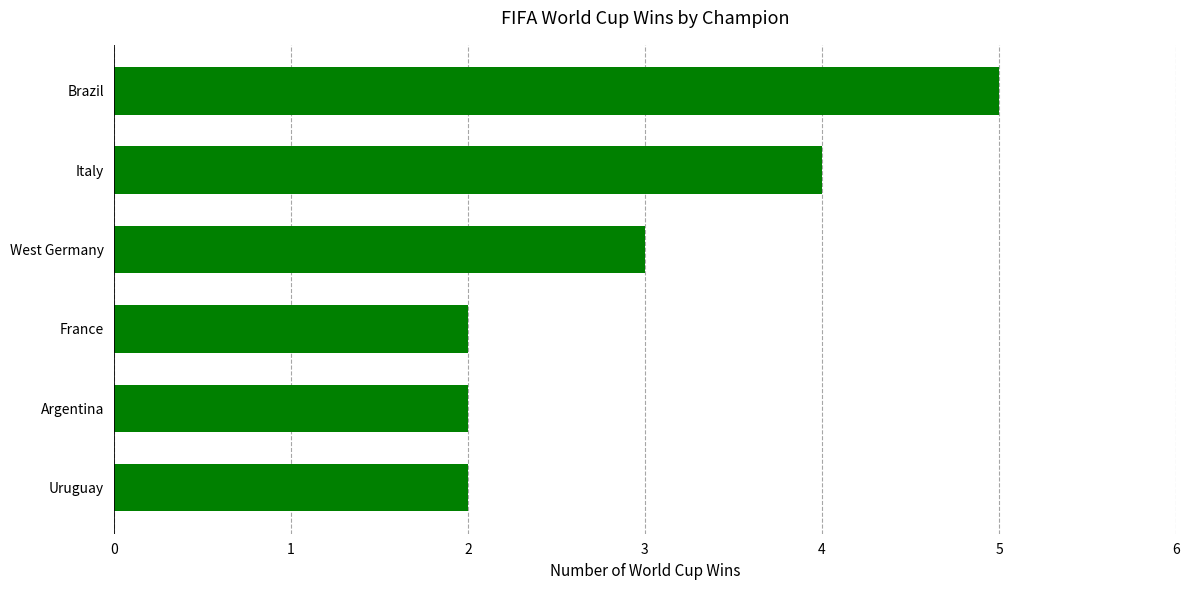

Which has a higher value, Italy or Argentina?

Italy